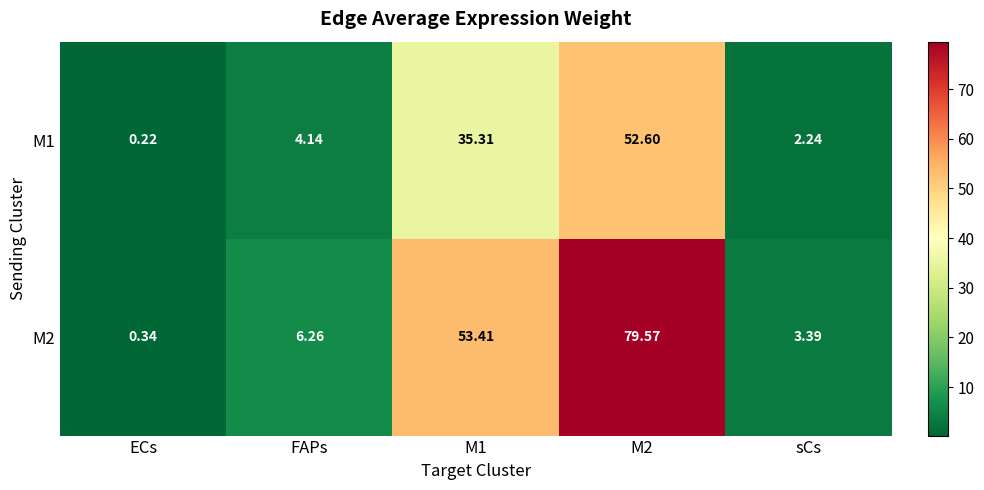

At which category is the sum across all series the highest?

M2